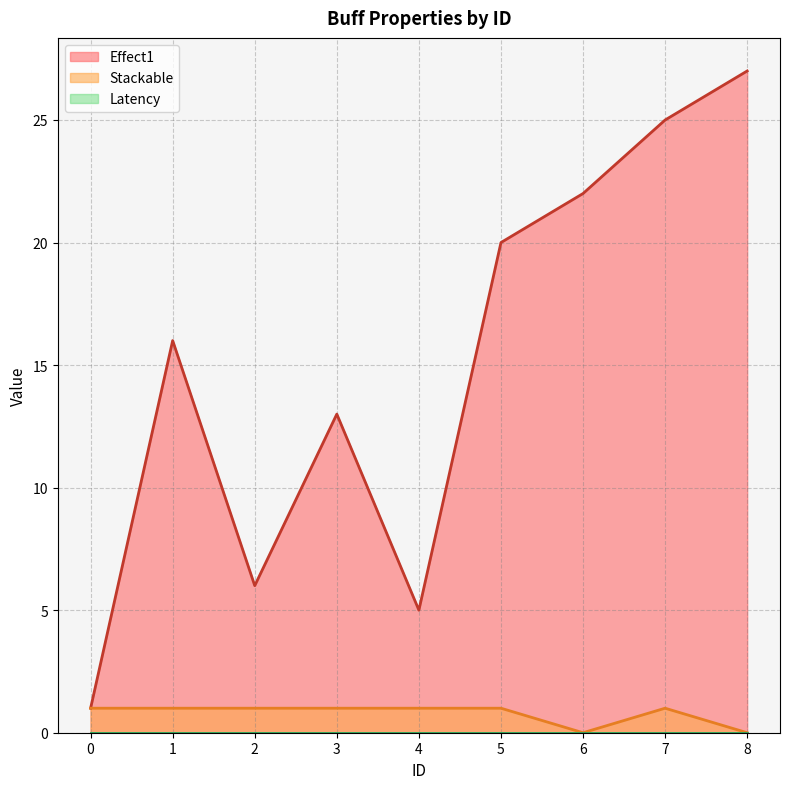

Is the value of Stackable at 5 greater than the value of Effect1 at 0?

No